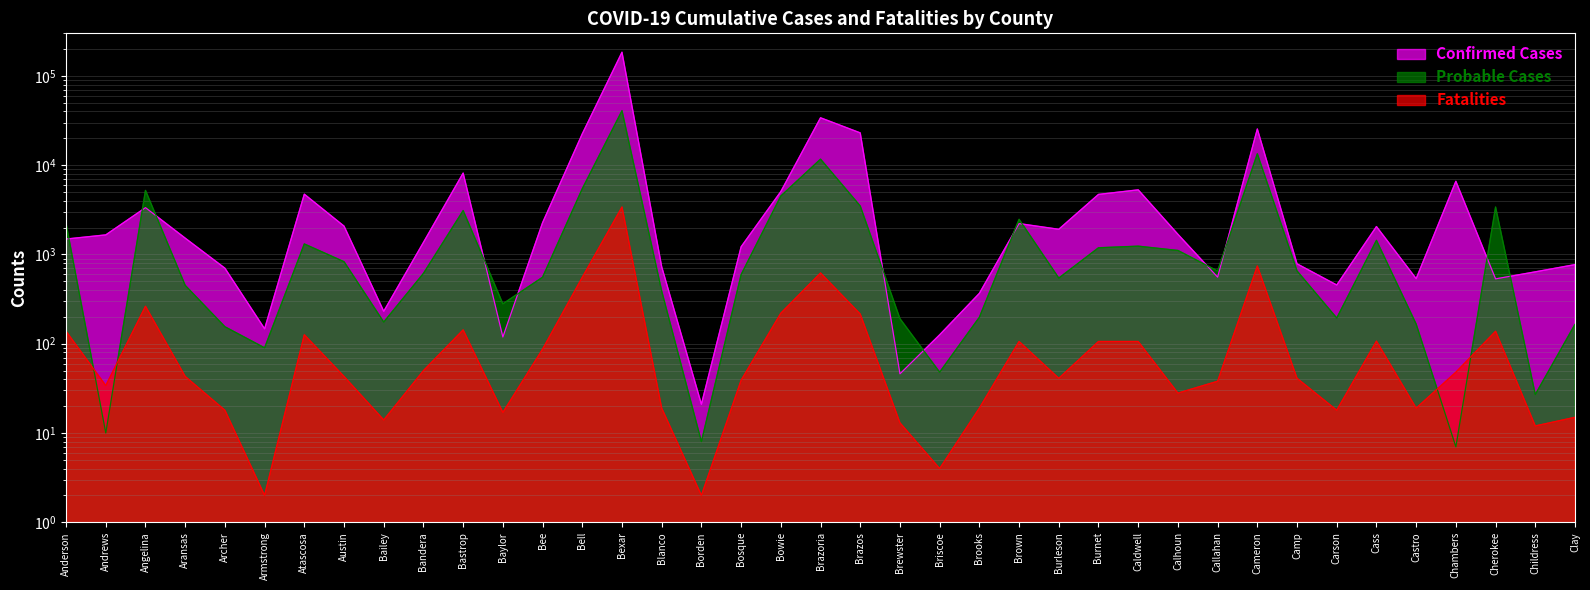

What is the difference between the maximum and second lowest values in the Probable Cases series?

40790